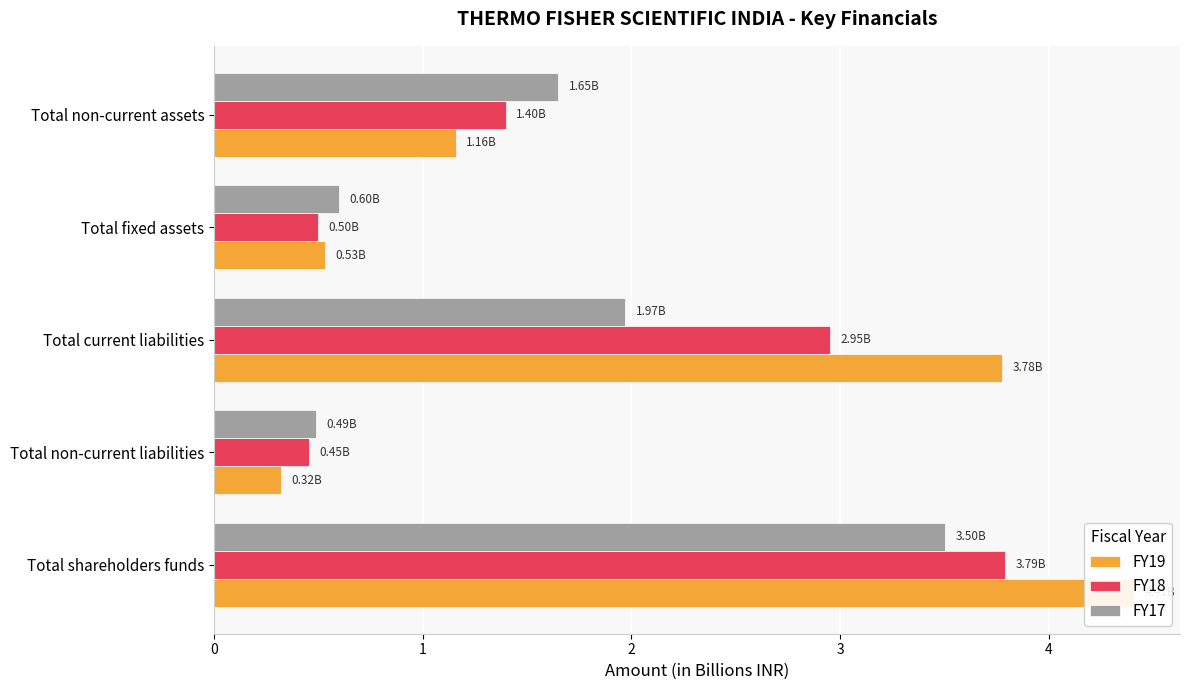

What is the approximate value of FY17 at Total current liabilities?

2.0